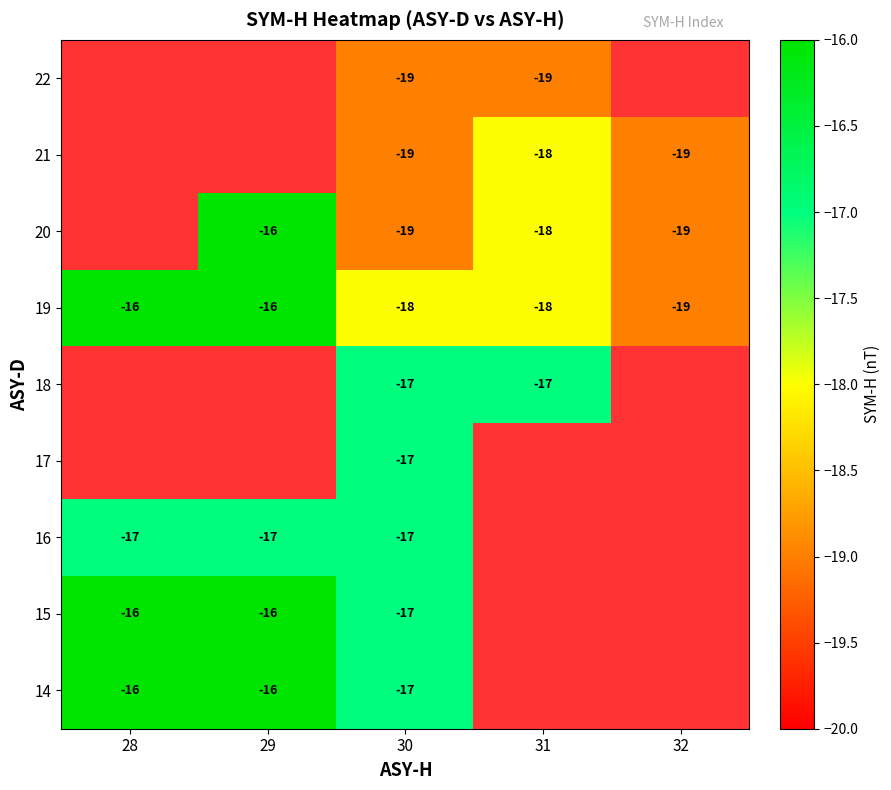

How many 19 values are between -18 and -16?

4